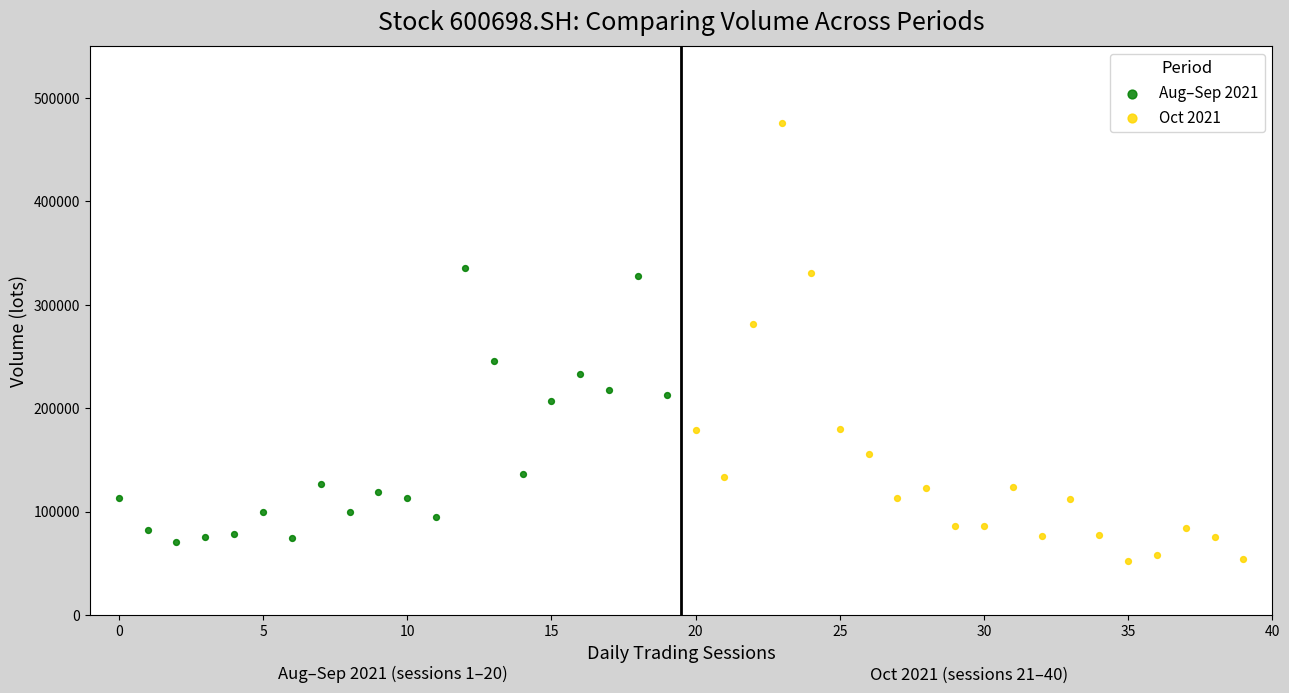

Which series reaches the maximum Y coordinate?

Oct 2021